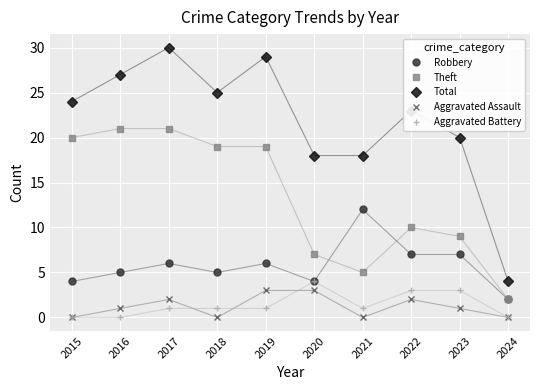

What is the total value across all series at 2022?

45